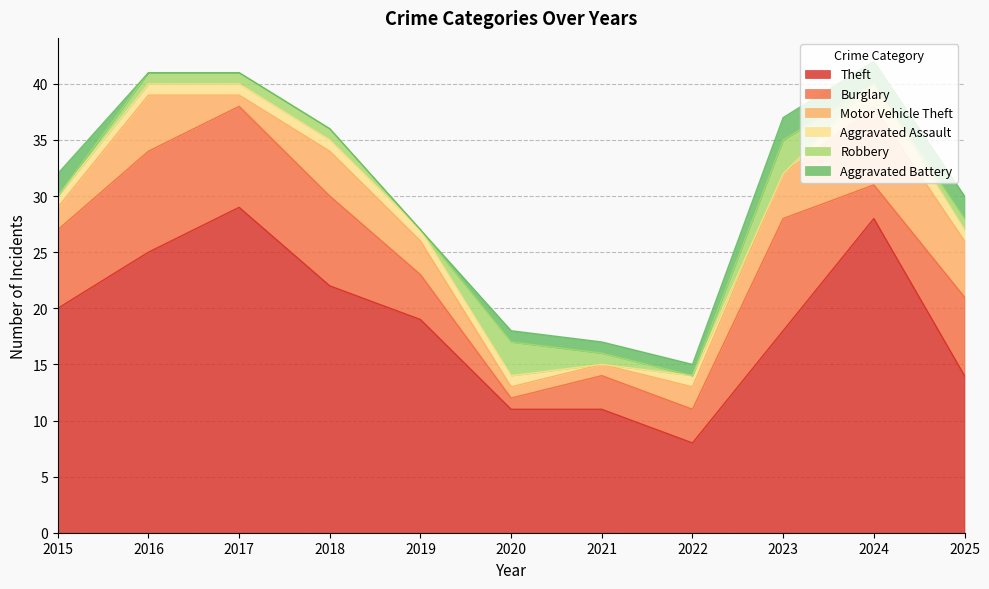

True or false: Aggravated Battery has more than 1 interior local peaks.

False